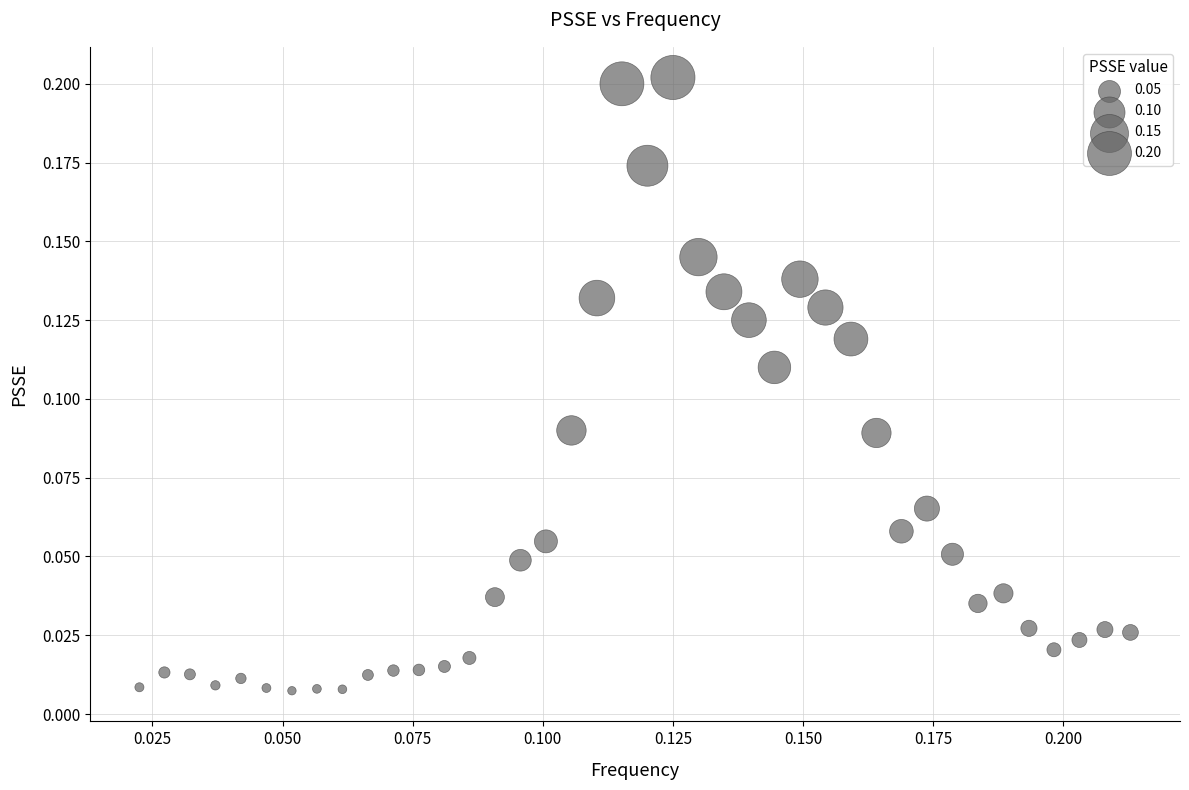

How many points are shown in the scatter plot?

40